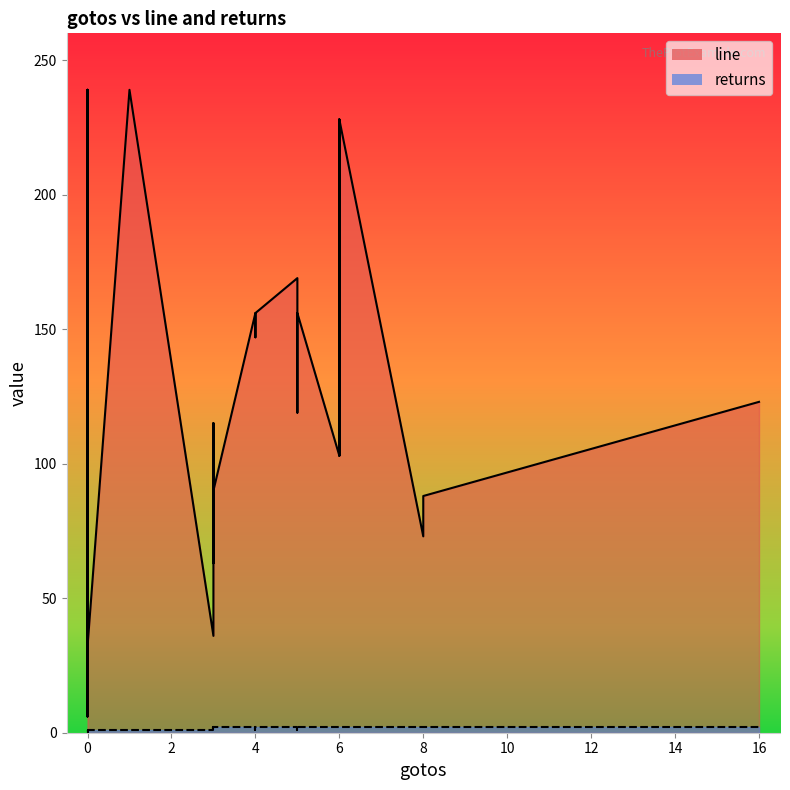

What is the maximum value for line?

239